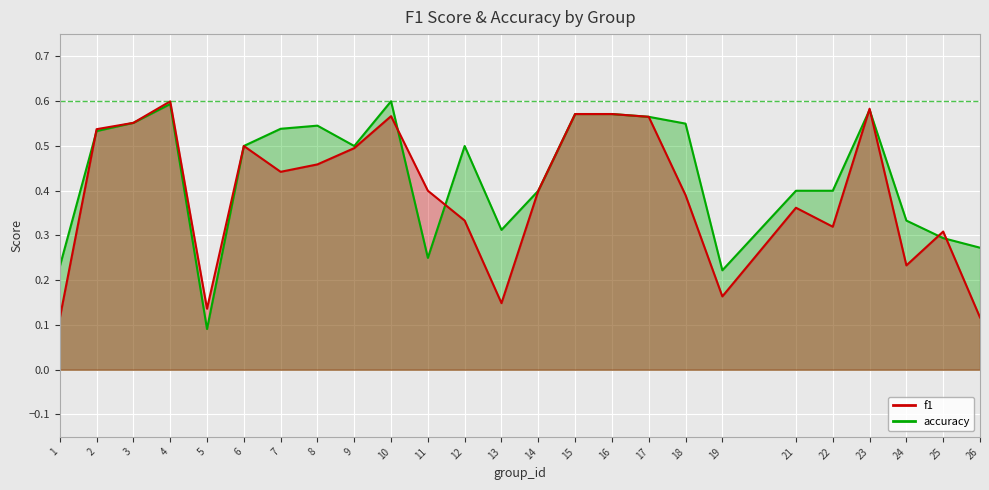

Where is accuracy nearest to the value 0?

5